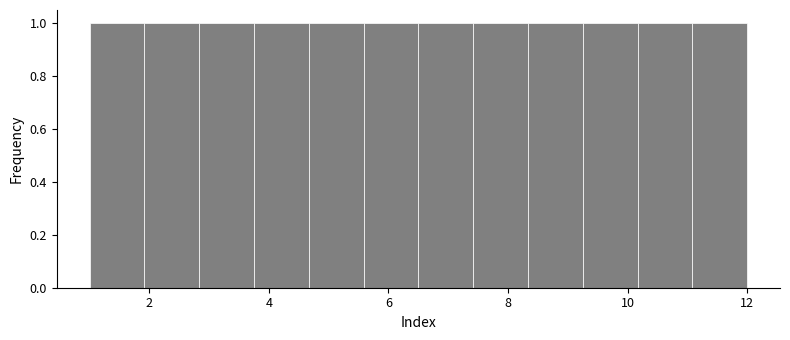

Reading left to right, list every bar in this chart as the range it spans on the x-axis followed by its height. Neither the bar edges nor the heights are printed on the chart, so give them approximately, as read against the axes.

1.0 to 2.0: 1
2.0 to 2.8: 1
2.8 to 3.8: 1
3.8 to 4.6: 1
4.6 to 5.6: 1
5.6 to 6.6: 1
6.6 to 7.4: 1
7.4 to 8.4: 1
8.4 to 9.2: 1
9.2 to 10.2: 1
10.2 to 11.0: 1
11.0 to 12.0: 1